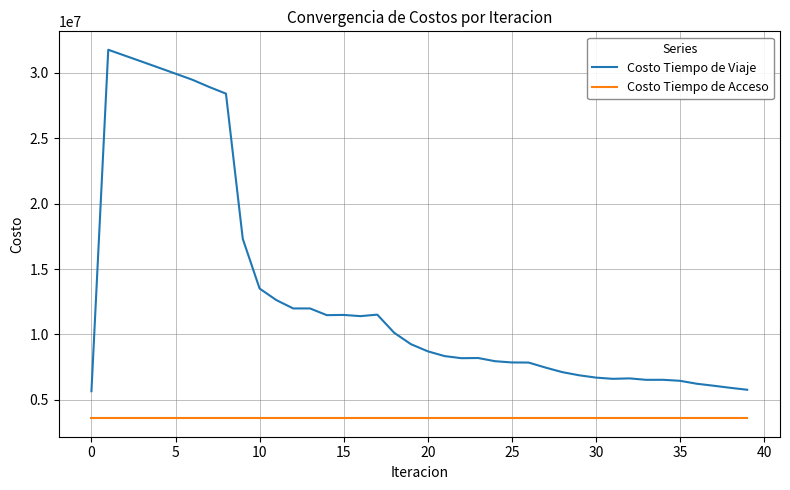

List the series in order of their peak value, lowest first.

Costo Tiempo de Acceso, Costo Tiempo de Viaje